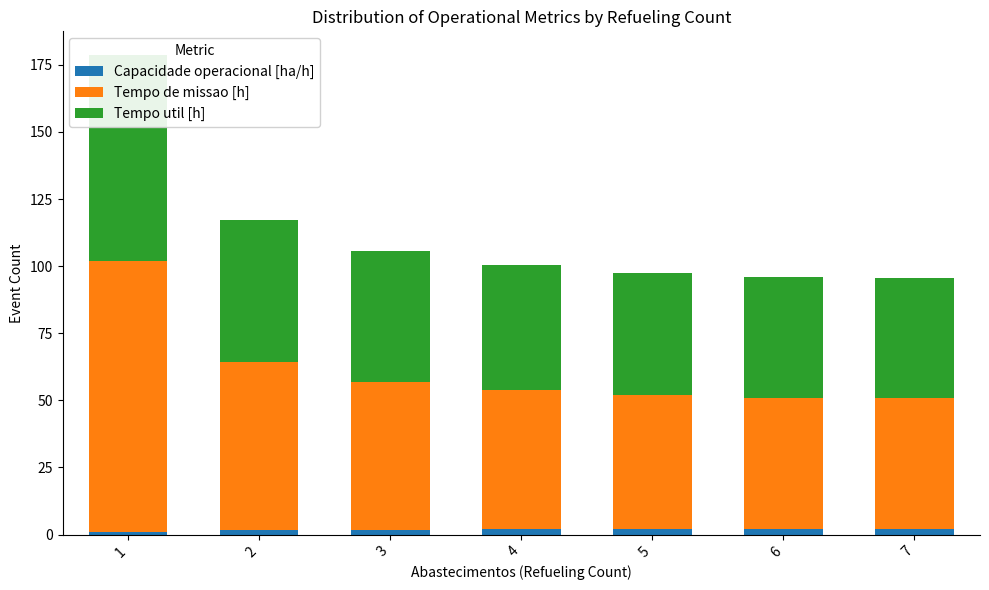

What is the minimum value for Tempo de missao [h]?

48.8